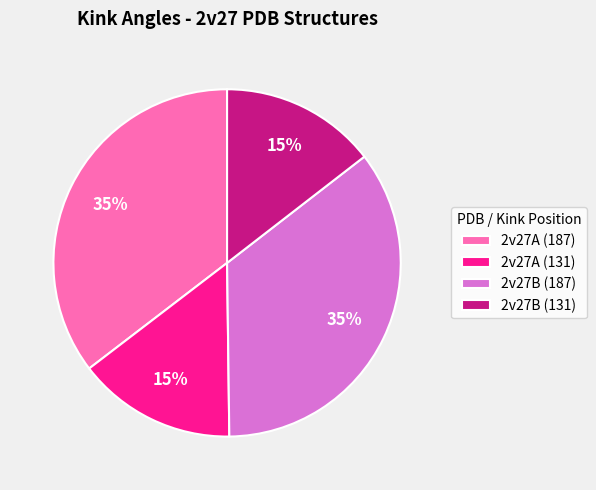

Is the sum of 2v27A (131) and 2v27B (131) greater than half?

No